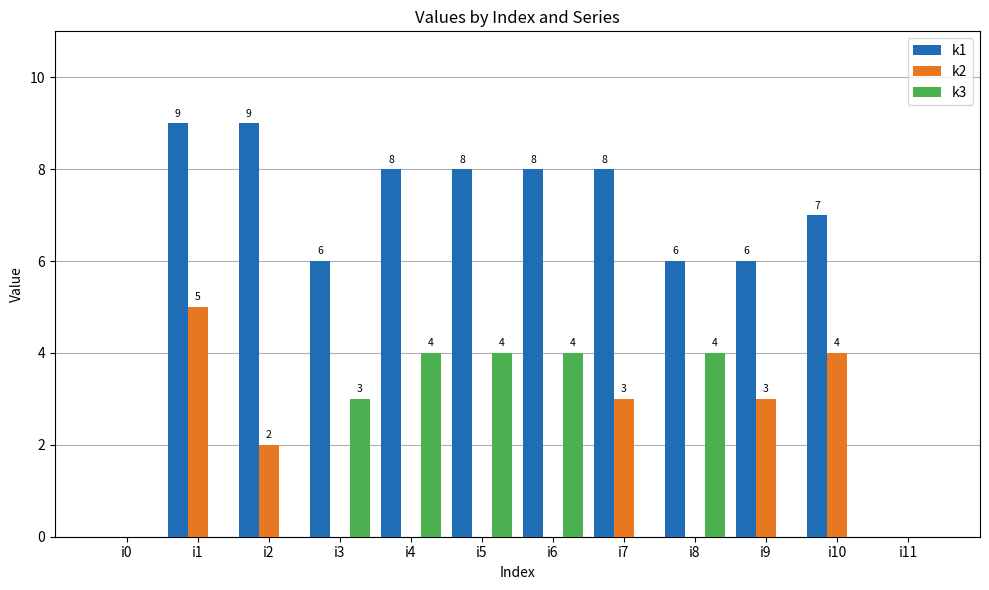

Reading left to right, list all the values displayed in this chart.

k1: 0	9	9	6	8	8	8	8	6	6	7	0
k2: 0	5	2	0	0	0	0	3	0	3	4	0
k3: 0	0	0	3	4	4	4	0	4	0	0	0